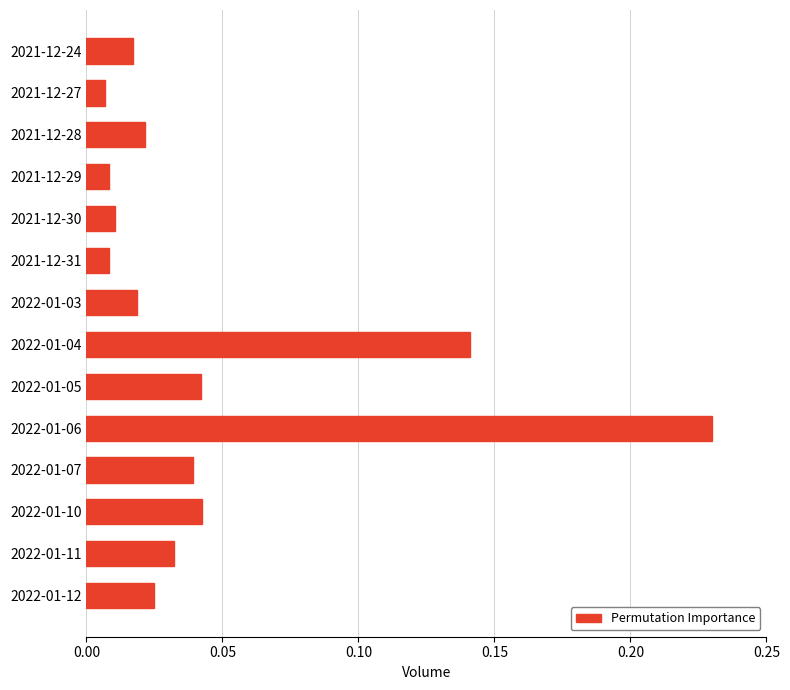

What position from the top is 2022-01-07?

11